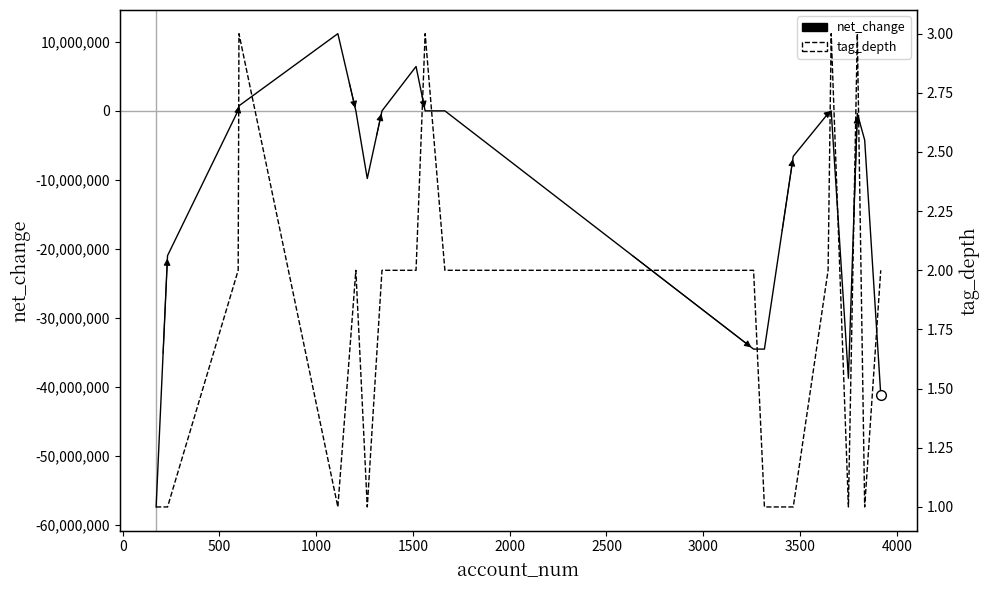

List the series in order of their overall mean, highest first.

tag_depth, net_change